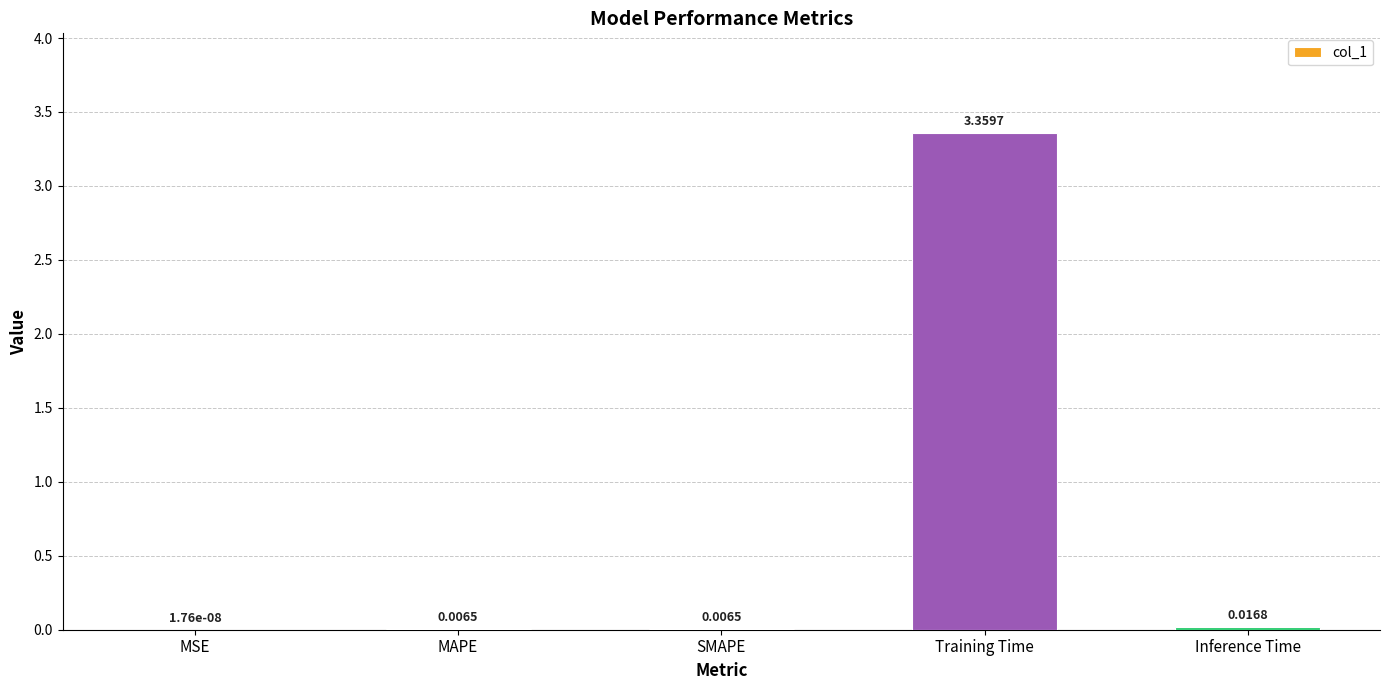

Which has a higher value, MAPE or MSE?

MAPE